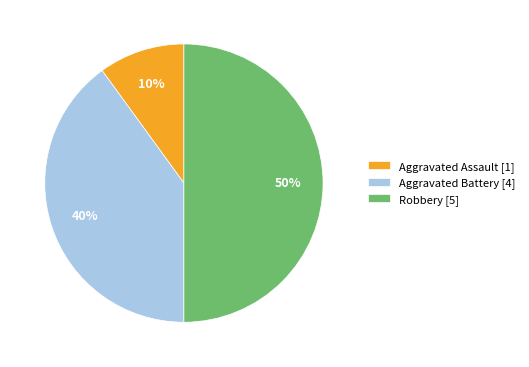

Is Aggravated Assault the majority of the pie?

No